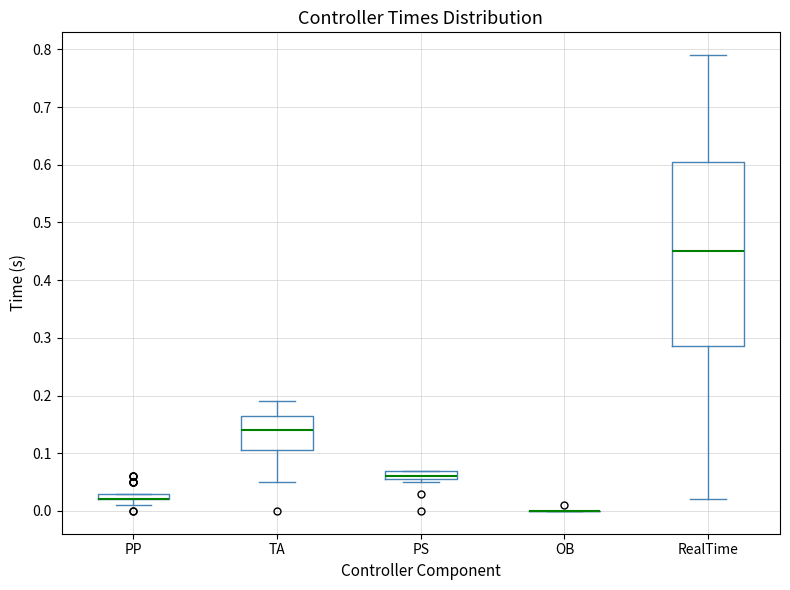

Where is the upper edge of the box for PP on the y-axis? The values are not printed on the chart, so give them approximately, as read against the axis.

0.03